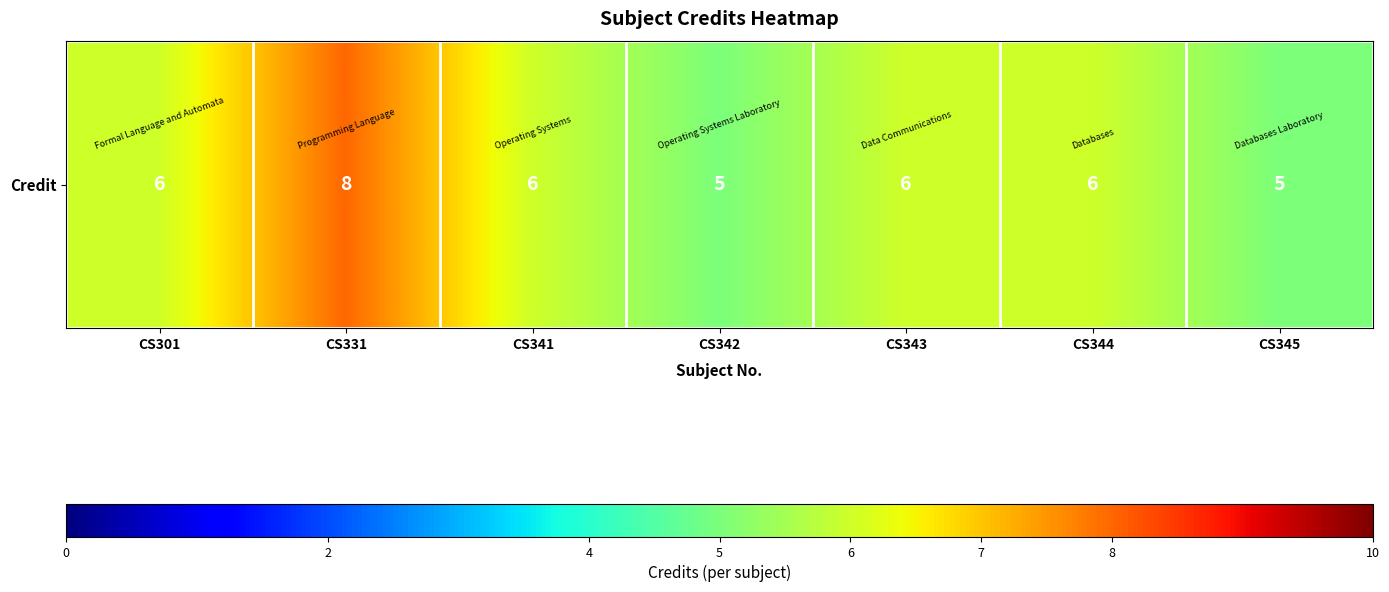

Count the number of categories in the chart.

7